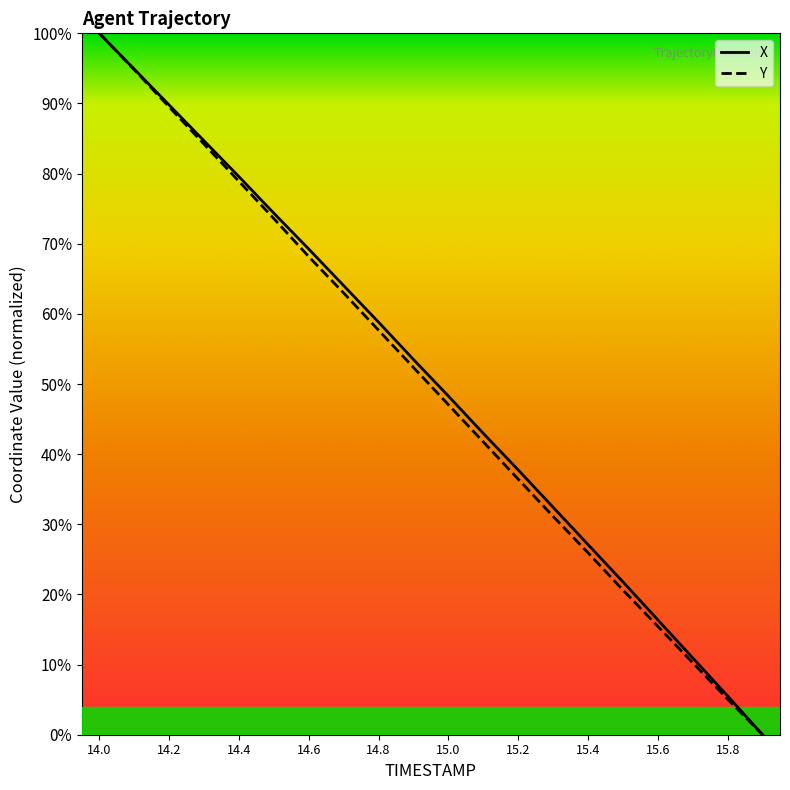

Reading left to right, transcribe all the data shown in this chart.

X: 14.0=1.0	14.1=0.9	14.2=0.9	14.3=0.8	14.4=0.8	14.5=0.7	14.6=0.7	14.7=0.6	14.8=0.6	14.9=0.5	15.0=0.5	15.1=0.4	15.2=0.4	15.3=0.3	15.4=0.3	15.5=0.2	15.6=0.2	15.7=0.1	15.8=0.1	15.9=0.0
Y: 14.0=1.0	14.1=0.9	14.2=0.9	14.3=0.8	14.4=0.8	14.5=0.7	14.6=0.7	14.7=0.6	14.8=0.6	14.9=0.5	15.0=0.5	15.1=0.4	15.2=0.4	15.3=0.3	15.4=0.3	15.5=0.2	15.6=0.2	15.7=0.1	15.8=0.1	15.9=0.0